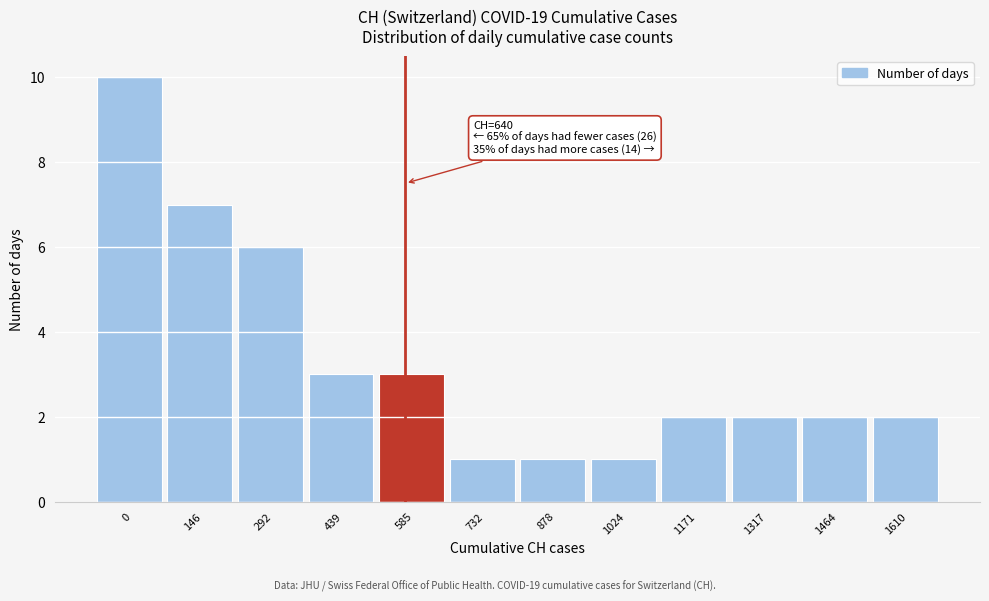

Reading left to right, extract all data points from this chart.

10	7	6	3	3	1	1	1	2	2	2	2